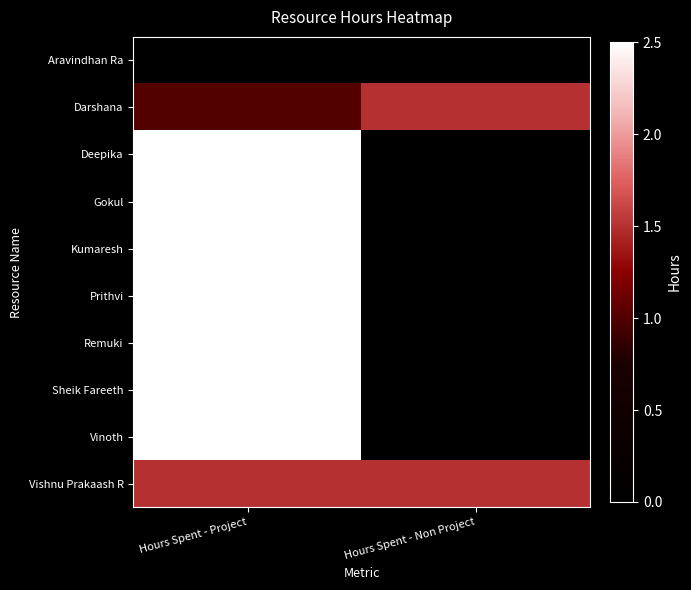

Reading right to left, transcribe all the data shown in this chart.

Aravindhan Ra: Hours Spent - Non Project=0.0	Hours Spent - Project=0.0
Darshana: Hours Spent - Non Project=1.5	Hours Spent - Project=1.0
Deepika: Hours Spent - Non Project=0.0	Hours Spent - Project=2.5
Gokul: Hours Spent - Non Project=0.0	Hours Spent - Project=2.5
Kumaresh: Hours Spent - Non Project=0.0	Hours Spent - Project=2.5
Prithvi: Hours Spent - Non Project=0.0	Hours Spent - Project=2.5
Remuki: Hours Spent - Non Project=0.0	Hours Spent - Project=2.5
Sheik Fareeth: Hours Spent - Non Project=0.0	Hours Spent - Project=2.5
Vinoth: Hours Spent - Non Project=0.0	Hours Spent - Project=2.5
Vishnu Prakaash R: Hours Spent - Non Project=1.5	Hours Spent - Project=1.5